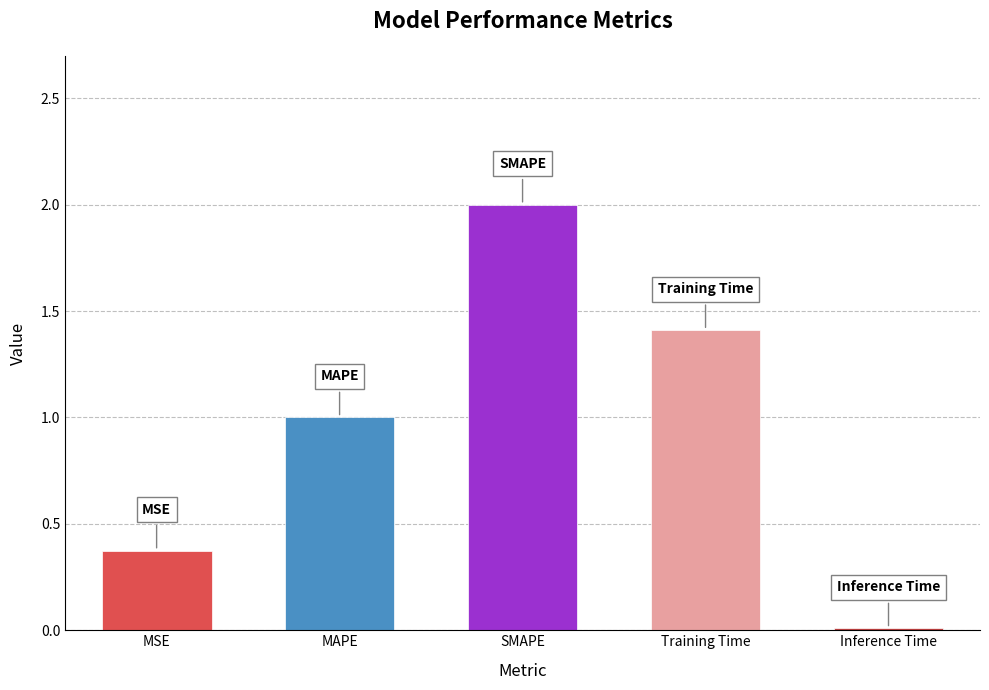

Rank the categories by value from lowest to highest.

Inference Time, MSE, MAPE, Training Time, SMAPE